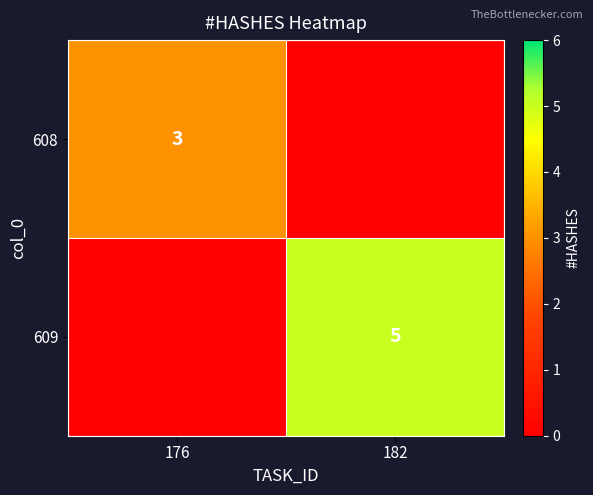

Is it true that 609 equals 3 at 182?

False